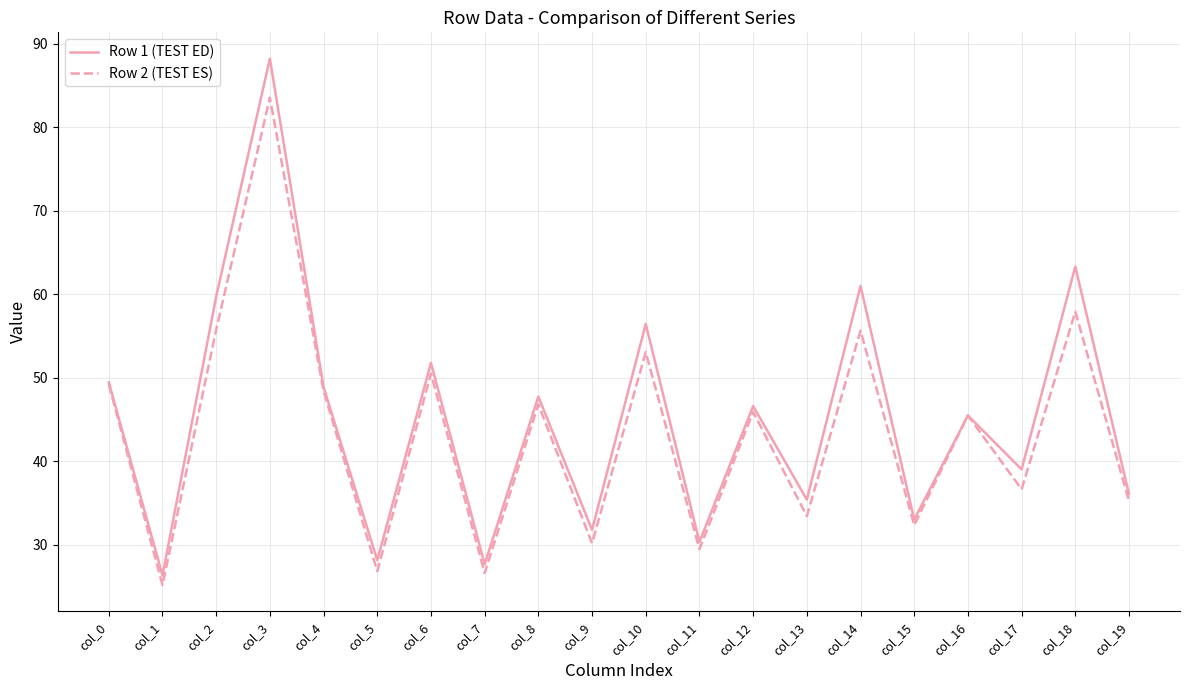

What is the difference between the maximum and minimum values in the Row 2 (TEST ES) series?

58.3